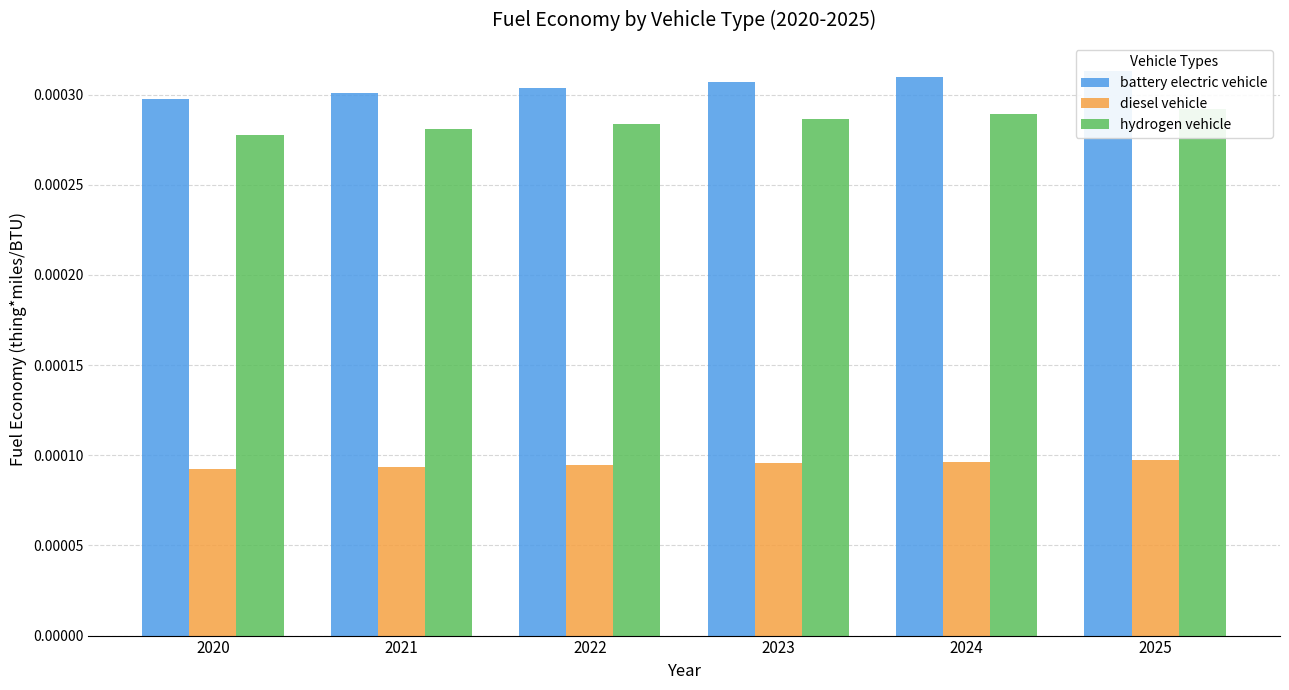

At how many categories does at least one series exceed 0?

6